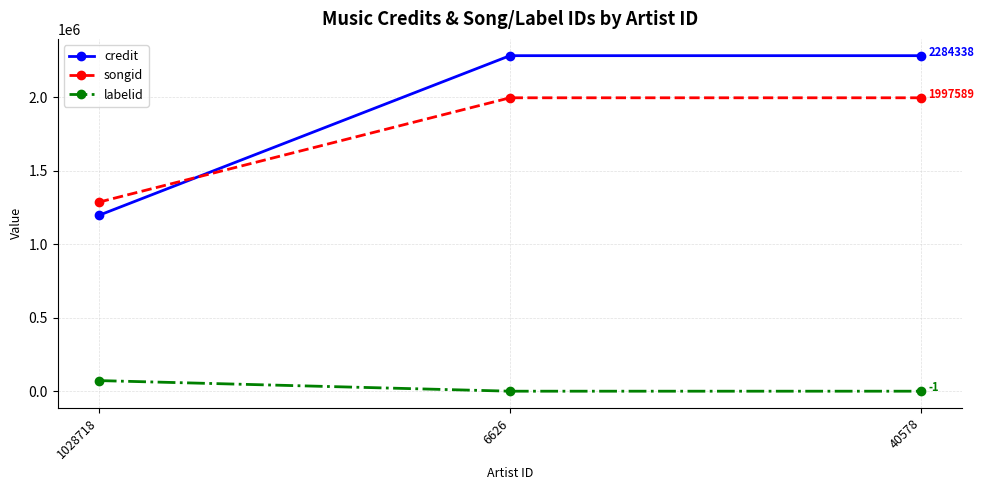

Does the chart display data point markers on the line(s)?

Yes